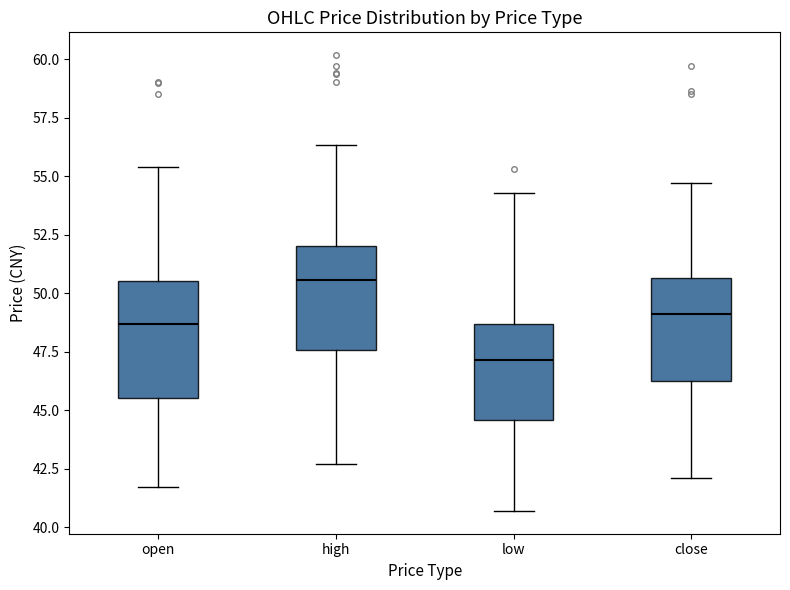

Reading left to right, transcribe this box plot: for each box, give where its median line is, the range the box spans, and where its two whiskers end, as read against the y-axis. The values are not printed on the chart, so give them approximately, as read against the axis.

open: median 48.5, box 45.5 to 50.5, whiskers 41.5 to 55.5
high: median 50.5, box 47.5 to 52.0, whiskers 42.5 to 56.5
low: median 47.0, box 44.5 to 48.5, whiskers 40.5 to 54.5
close: median 49.0, box 46.5 to 50.5, whiskers 42.0 to 54.5